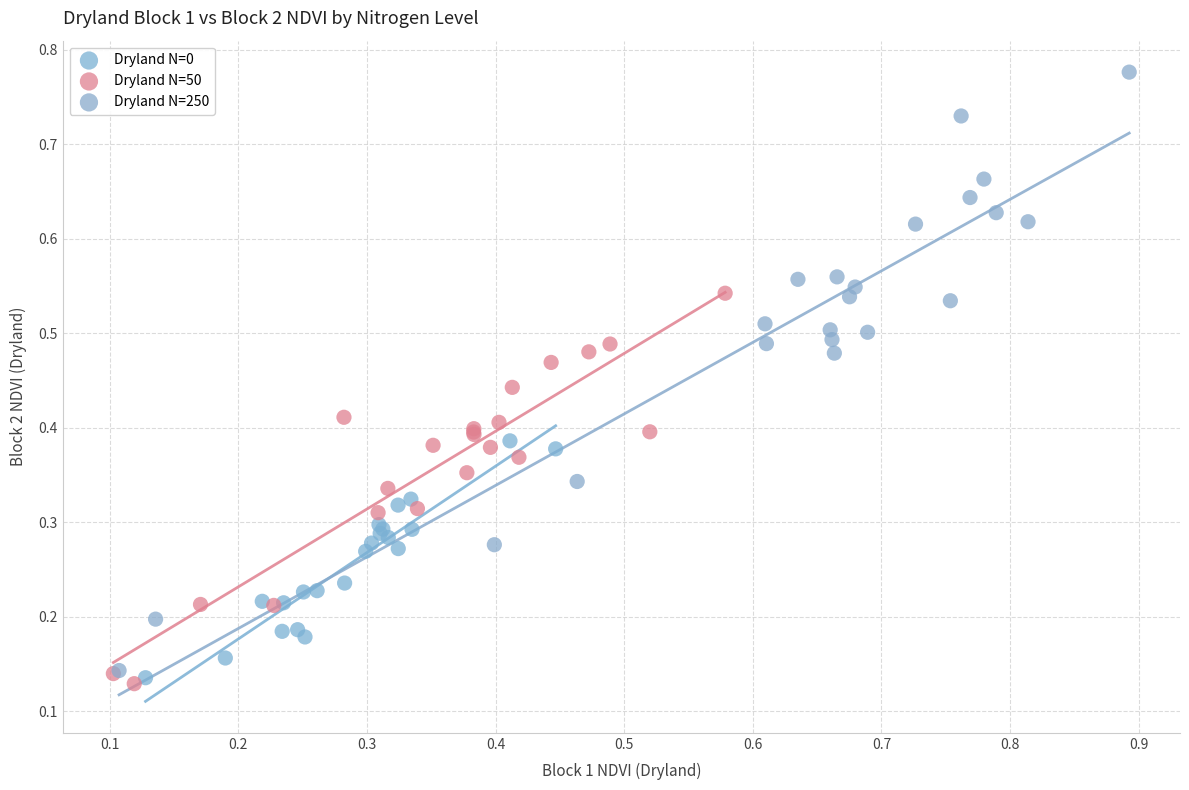

Which series reaches the maximum Y coordinate?

Dryland N=250